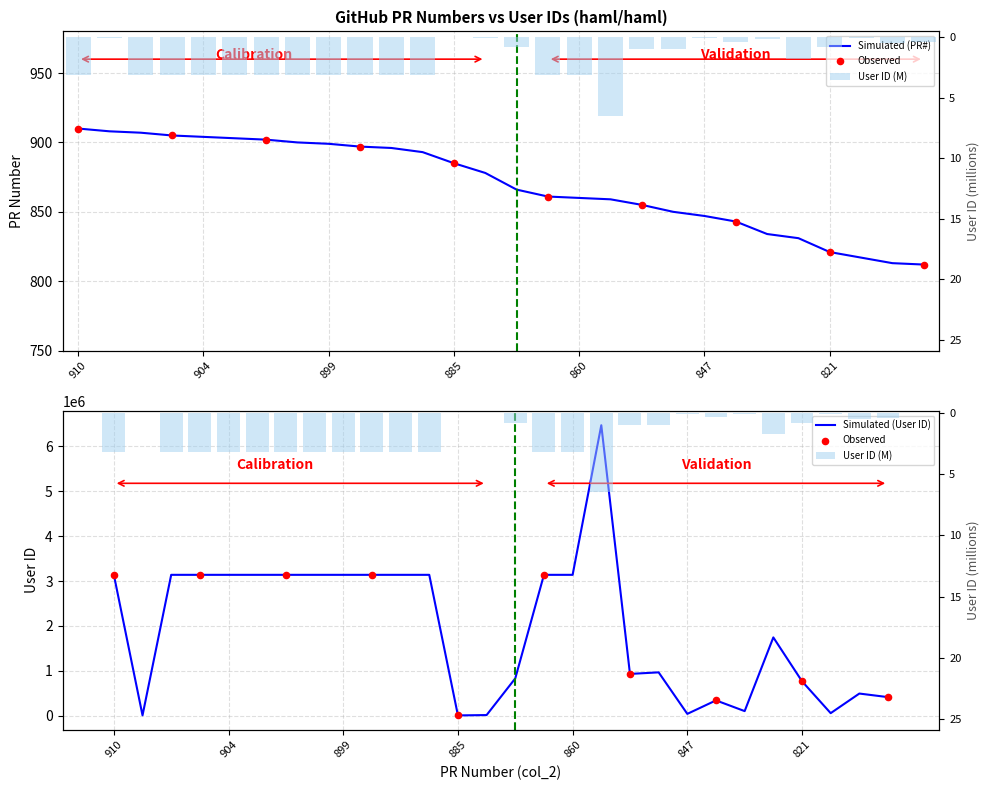

What is the change in value from 860 to 843?

-17